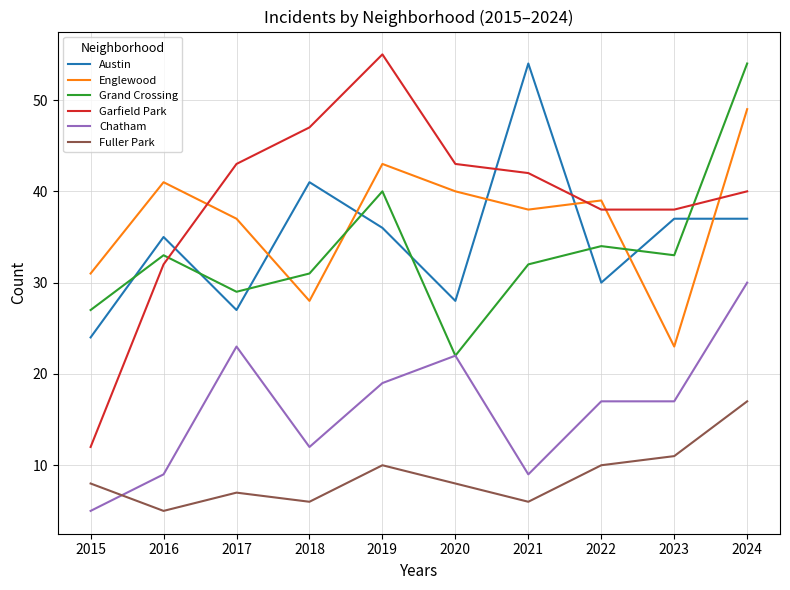

Reading left to right, list all the values displayed in this chart.

Austin: 2015=24	2016=35	2017=27	2018=41	2019=36	2020=28	2021=54	2022=30	2023=37	2024=37
Englewood: 2015=31	2016=41	2017=37	2018=28	2019=43	2020=40	2021=38	2022=39	2023=23	2024=49
Grand Crossing: 2015=27	2016=33	2017=29	2018=31	2019=40	2020=22	2021=32	2022=34	2023=33	2024=54
Garfield Park: 2015=12	2016=32	2017=43	2018=47	2019=55	2020=43	2021=42	2022=38	2023=38	2024=40
Chatham: 2015=5	2016=9	2017=23	2018=12	2019=19	2020=22	2021=9	2022=17	2023=17	2024=30
Fuller Park: 2015=8	2016=5	2017=7	2018=6	2019=10	2020=8	2021=6	2022=10	2023=11	2024=17